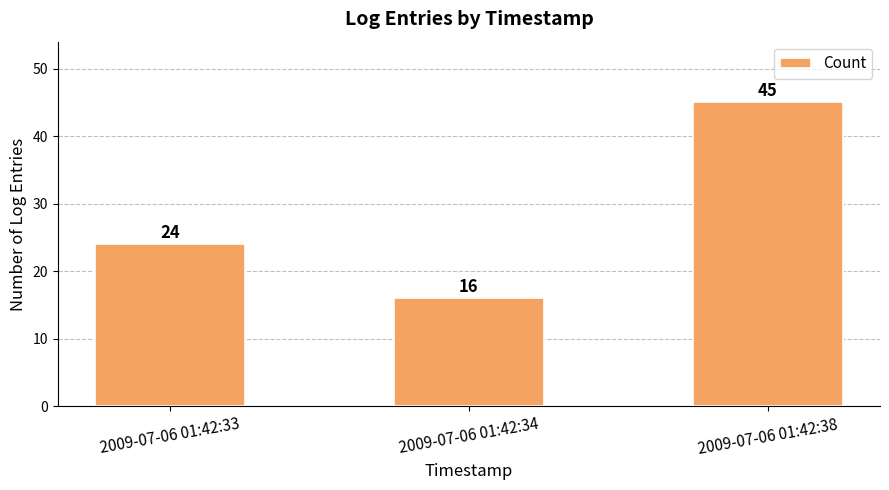

How many bars are there in total?

3